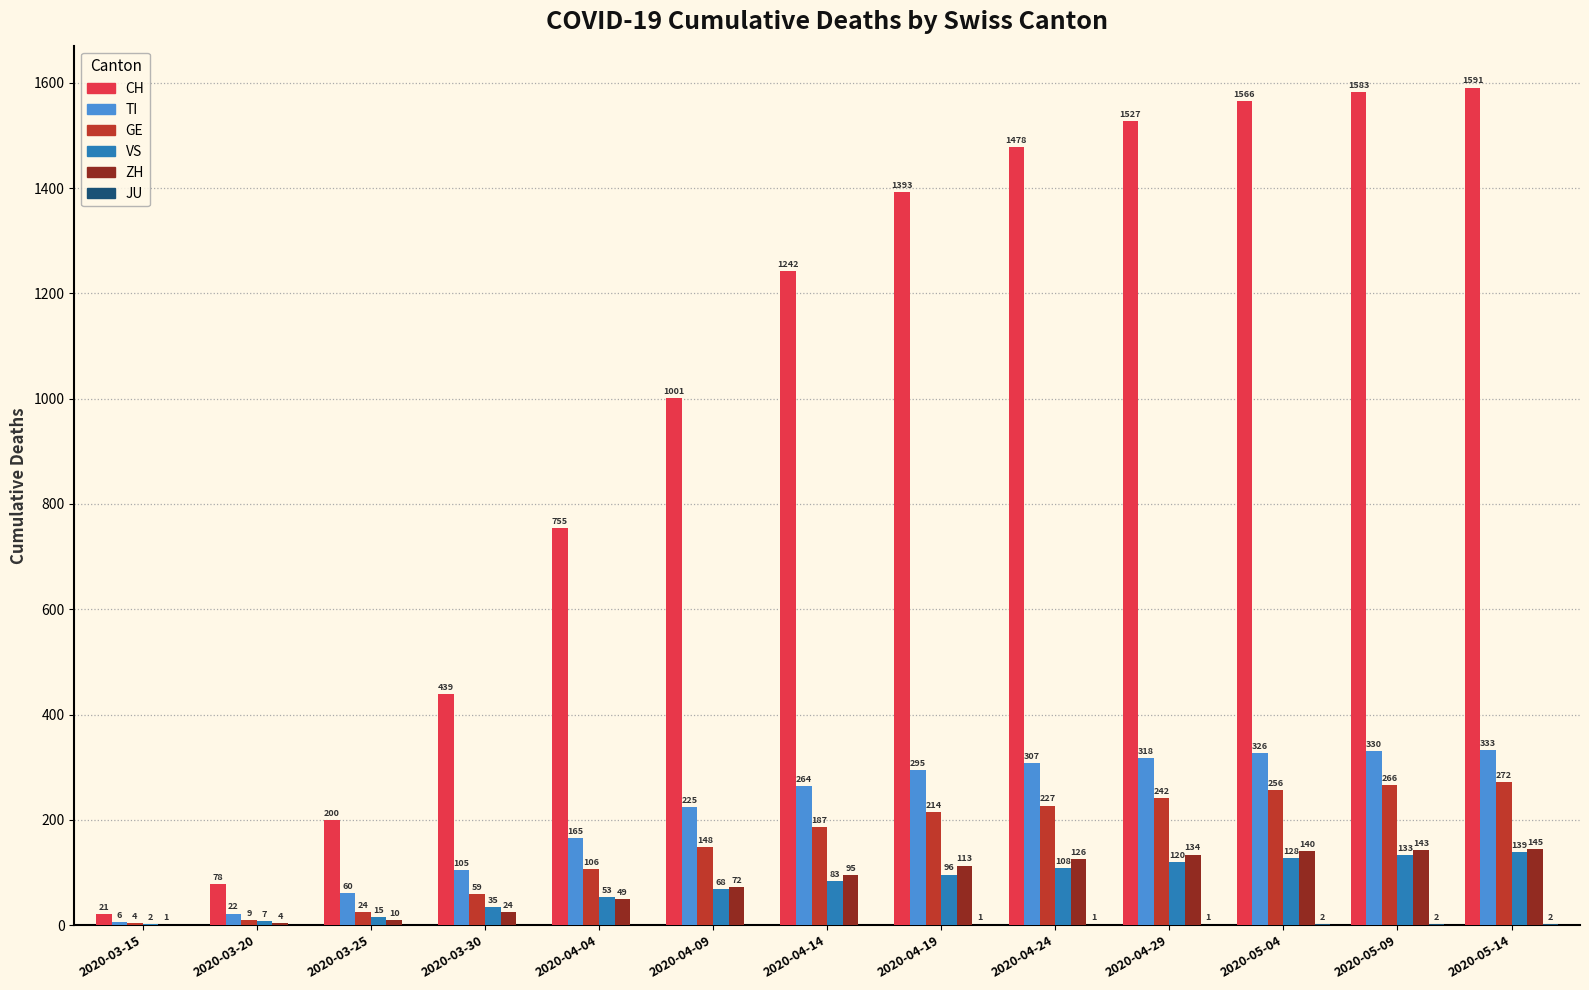

What is the maximum value for CH?

1591